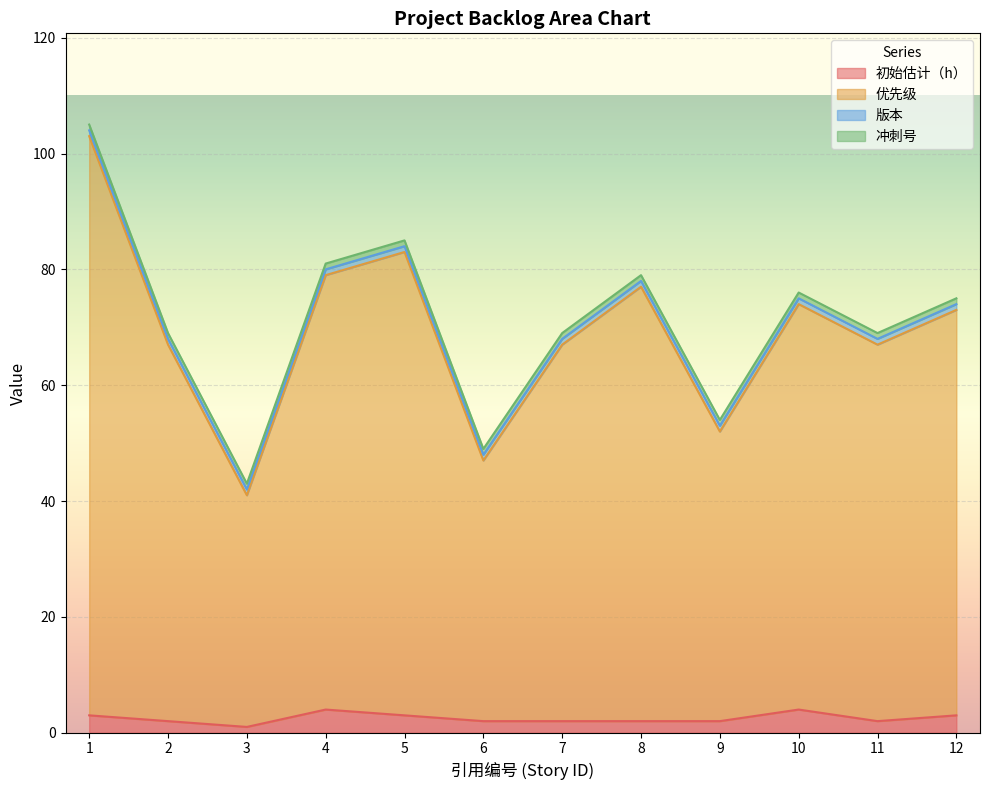

True or false: 初始估计（h） and 优先级 cross at least once.

False